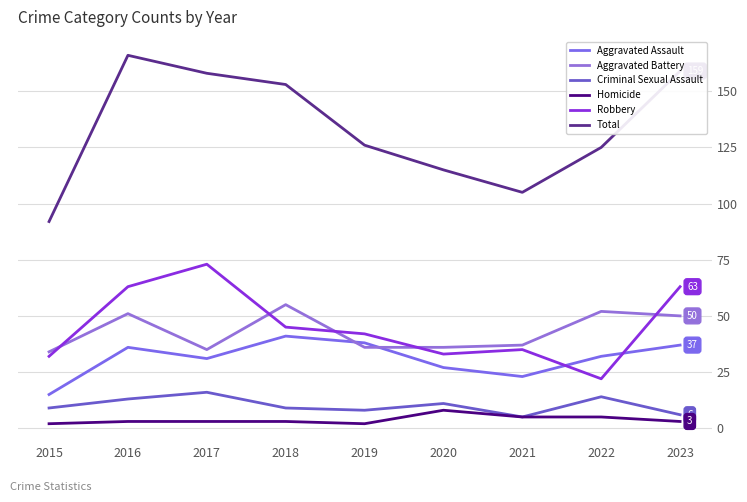

List the series in order of their peak value, highest first.

Total, Robbery, Aggravated Battery, Aggravated Assault, Criminal Sexual Assault, Homicide